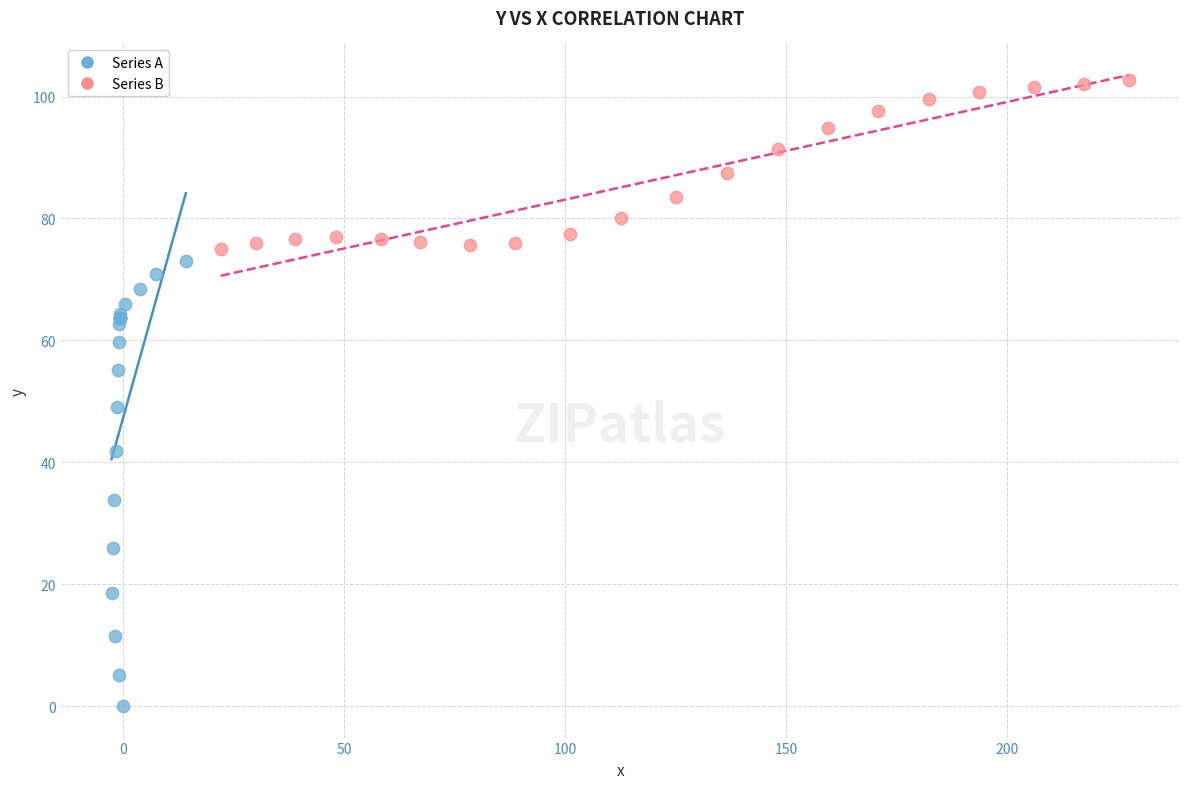

Which series reaches the minimum Y coordinate?

Series A